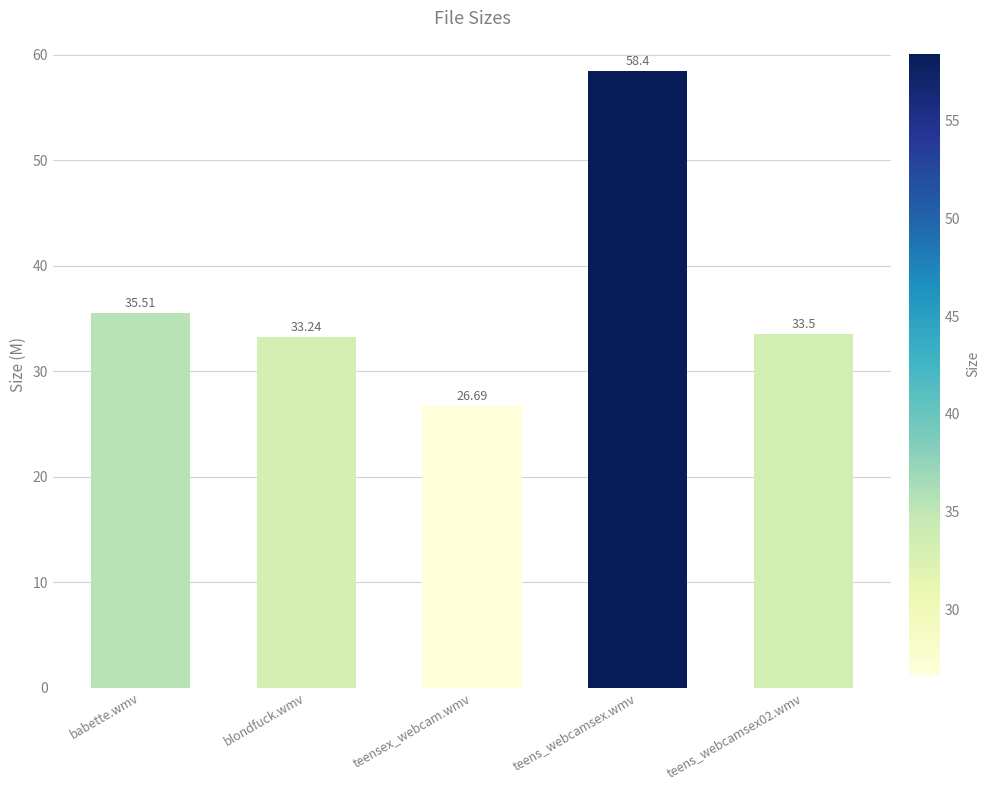

Rank the categories by value from lowest to highest.

teensex_webcam.wmv, blondfuck.wmv, teens_webcamsex02.wmv, babette.wmv, teens_webcamsex.wmv